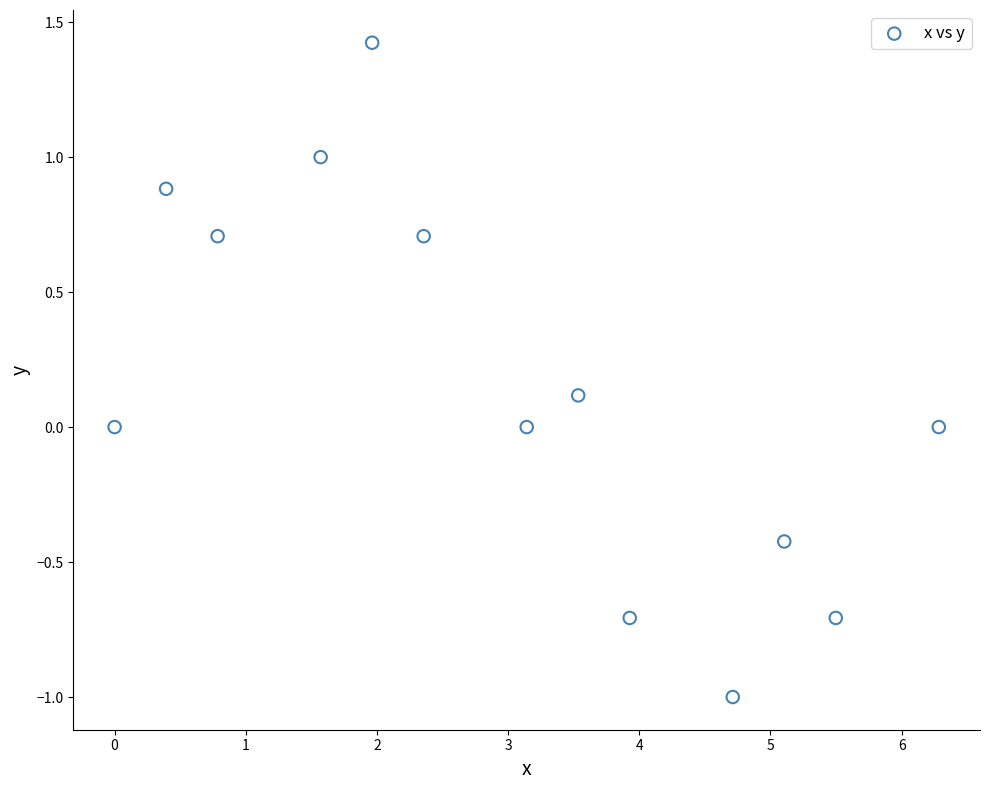

What is the range of Y values (max minus min)?

2.4